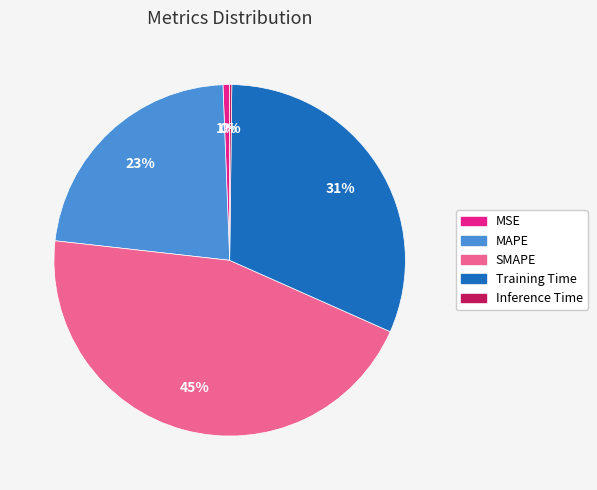

Which slice is the largest?

SMAPE